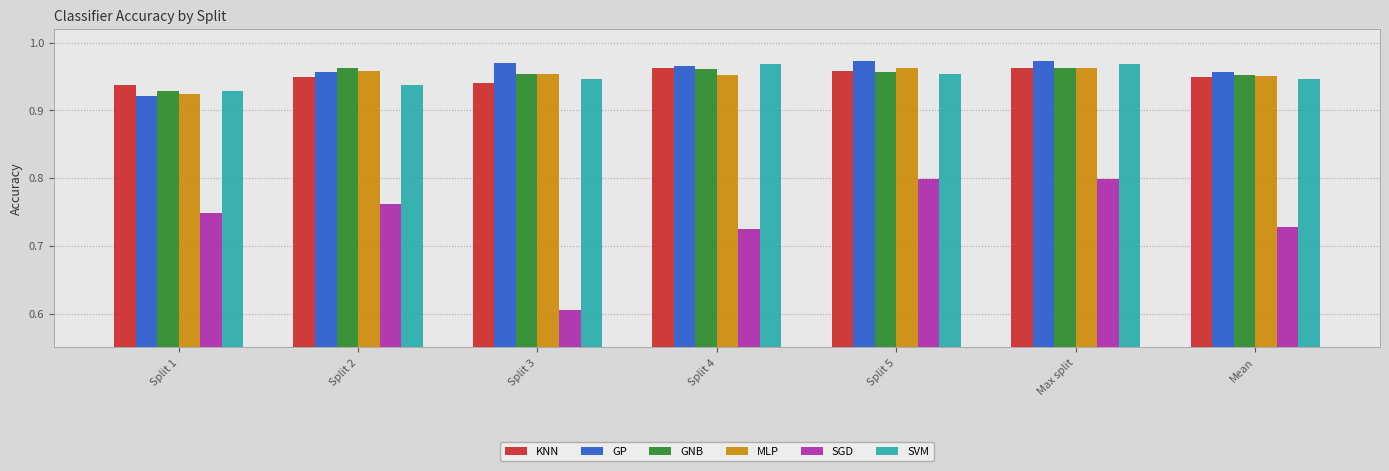

Which label corresponds to the smallest value in the chart?

Split 3